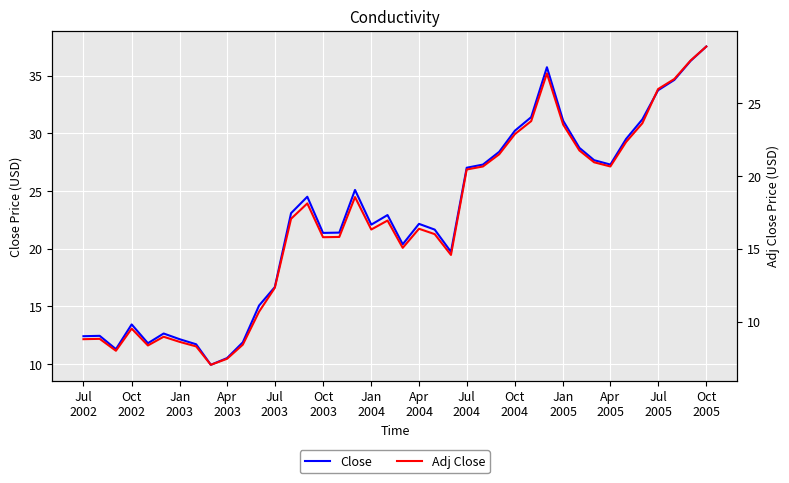

How many distinct data groups are displayed?

2